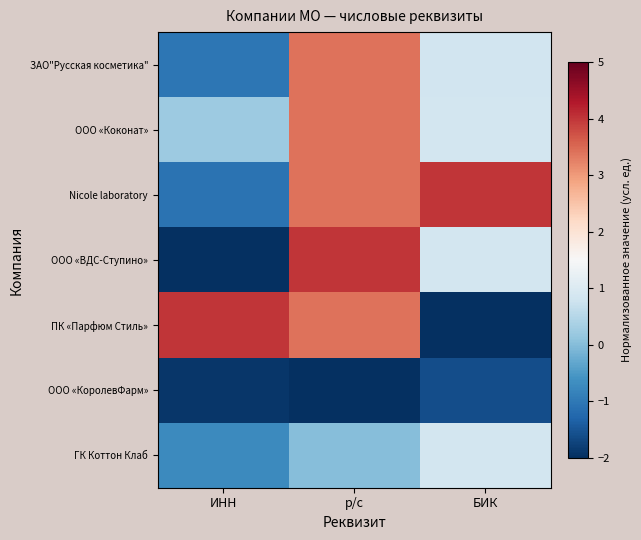

At which category does the chart reach its minimum across all series?

ИНН